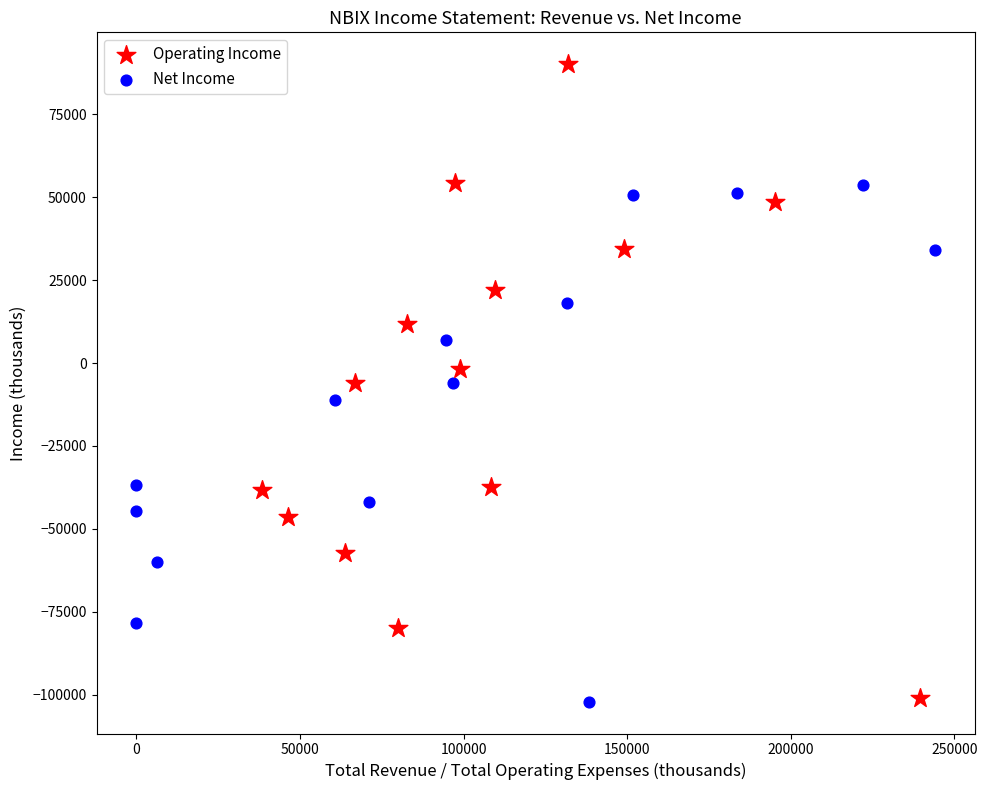

Which series reaches the maximum Y coordinate?

Operating Income